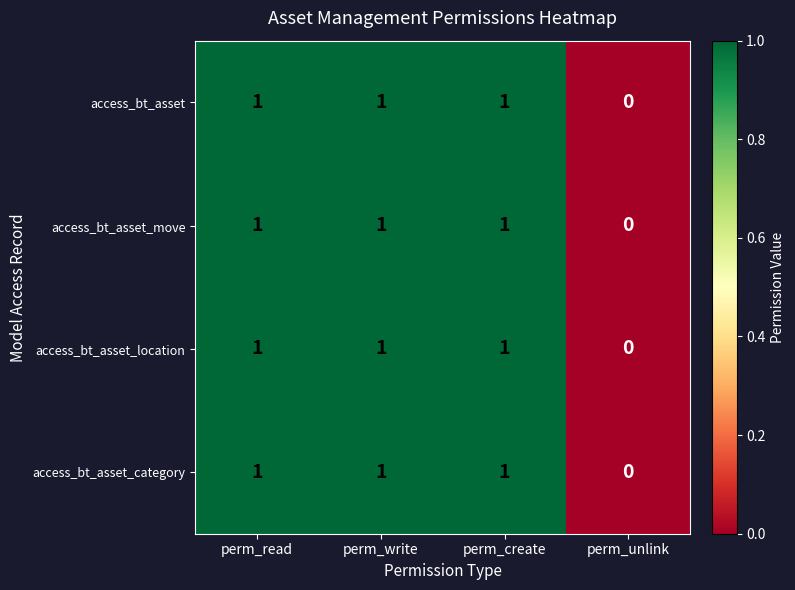

Which label corresponds to the smallest value in the chart?

perm_unlink